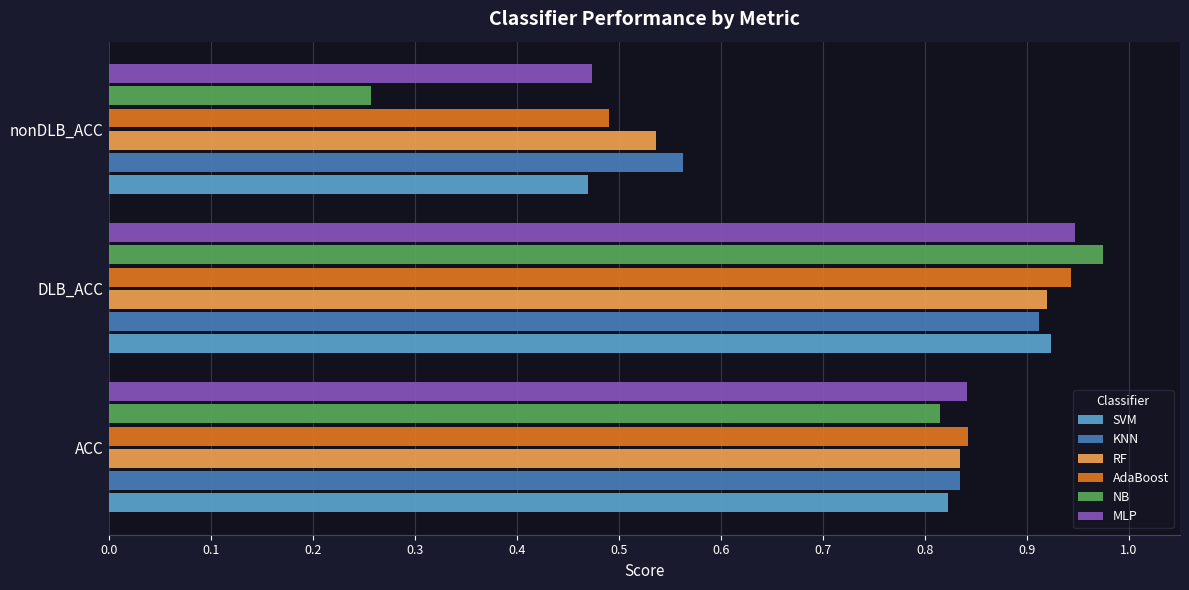

Count the RF values in the range 0 to 1.

3